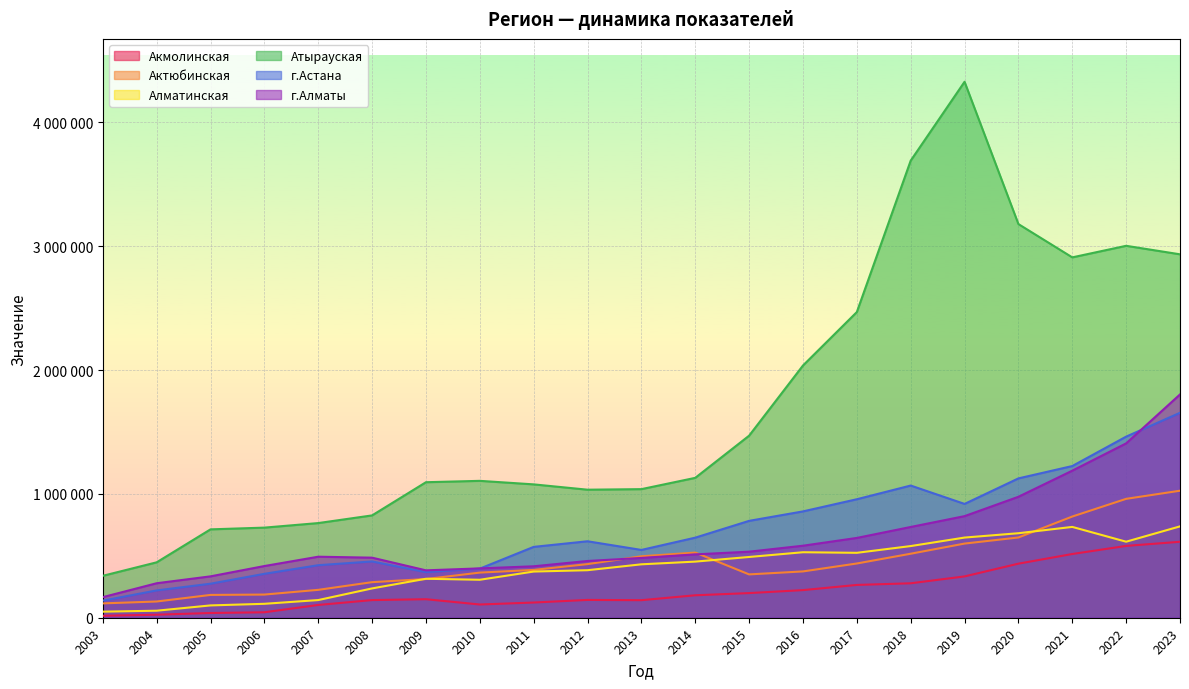

What is the value of the Акмолинская point at the 17th from the left?

333723